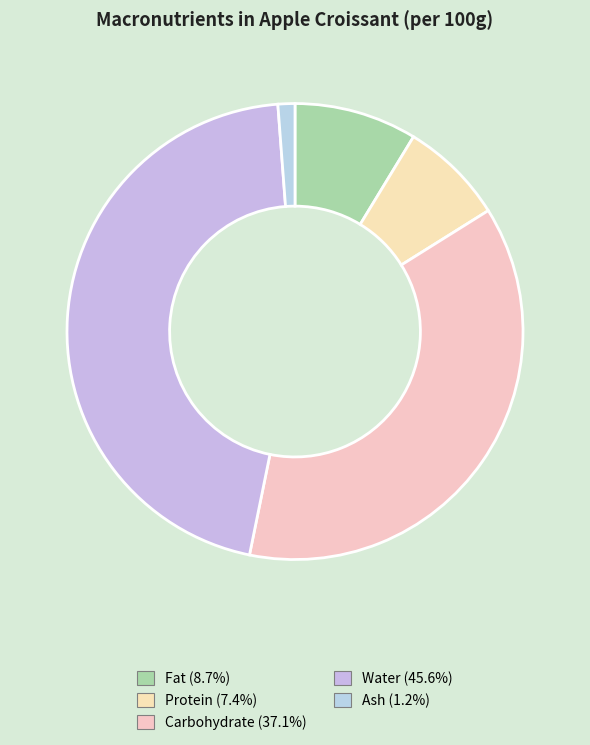

Rank the categories by value from lowest to highest.

Ash, Protein, Fat, Carbohydrate, Water